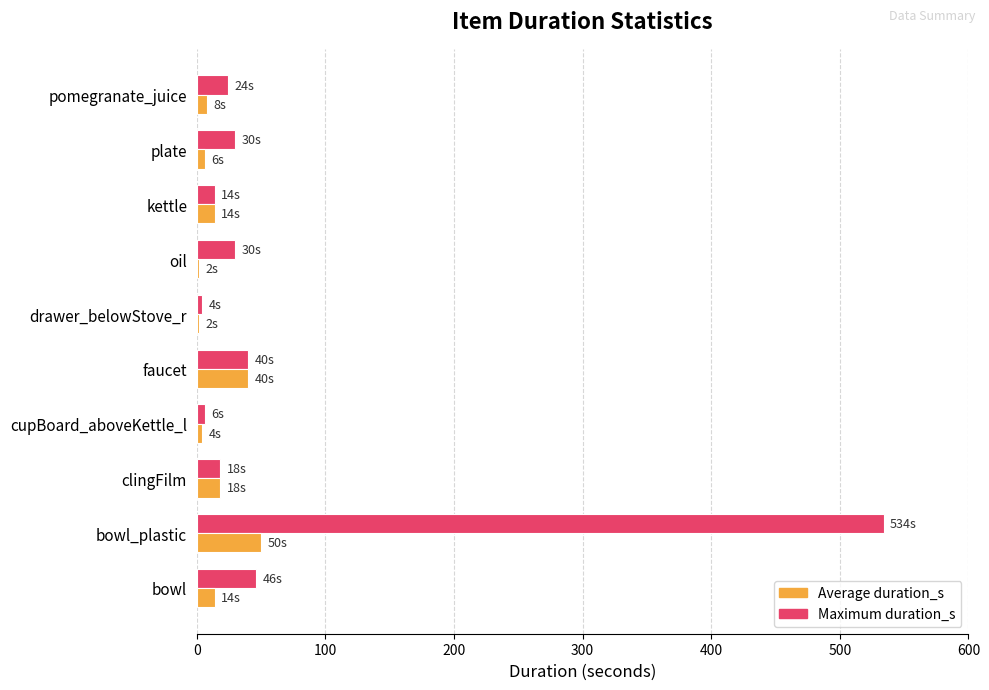

Which category has the highest value in the Average duration_s series?

bowl_plastic